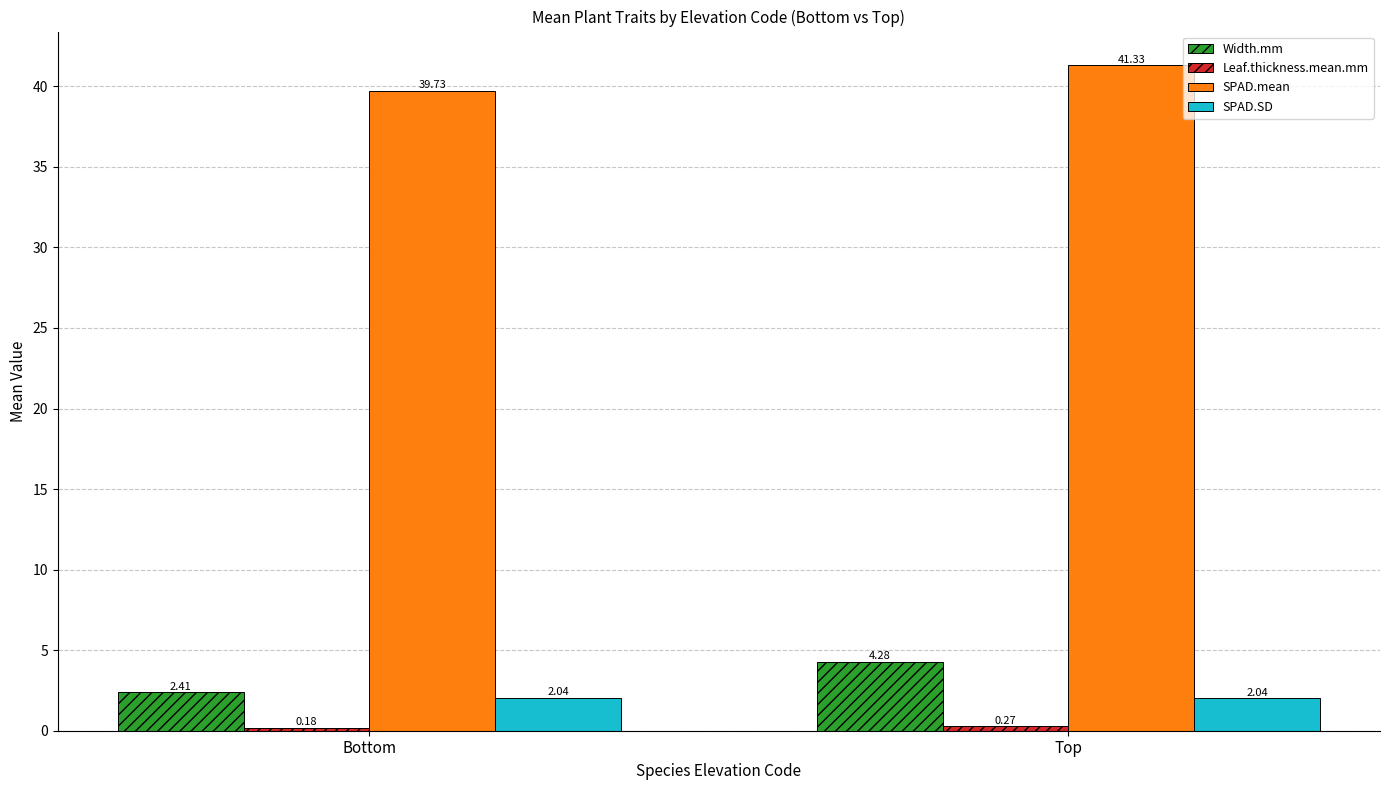

How many values in the Width.mm series are below 4?

1